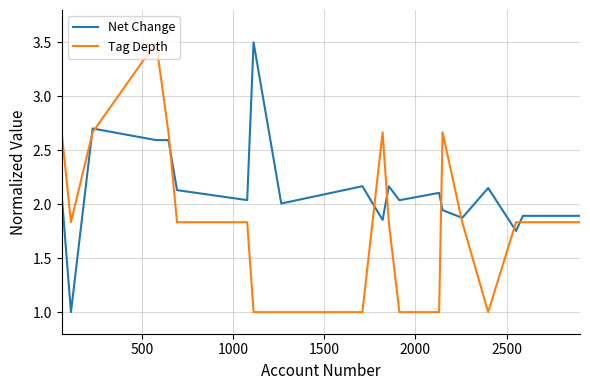

What is the highest value of the Net Change series?

3.5